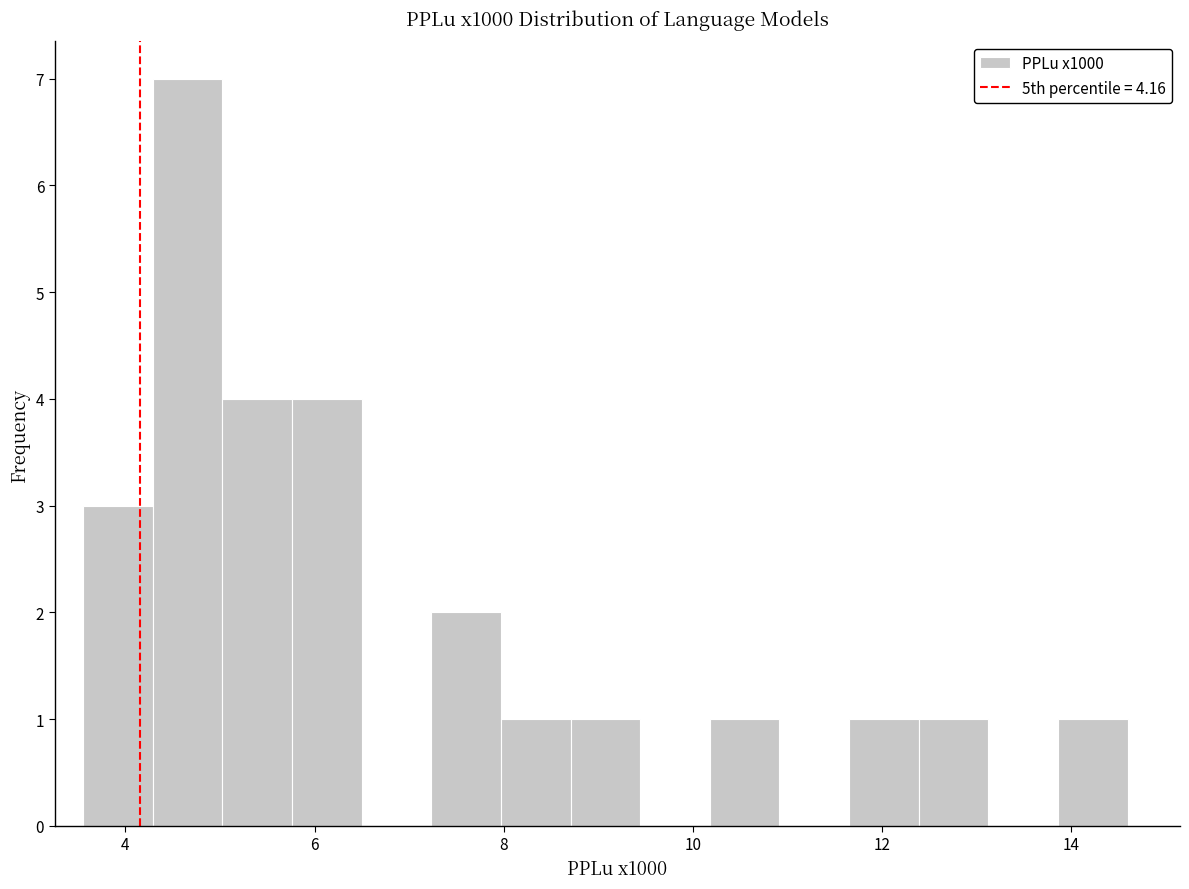

Read against the x-axis, roughly where is the centre of the tallest bar?

4.6